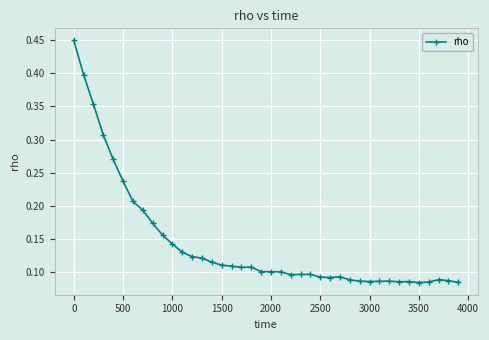

What is the sum of all values?

5.7